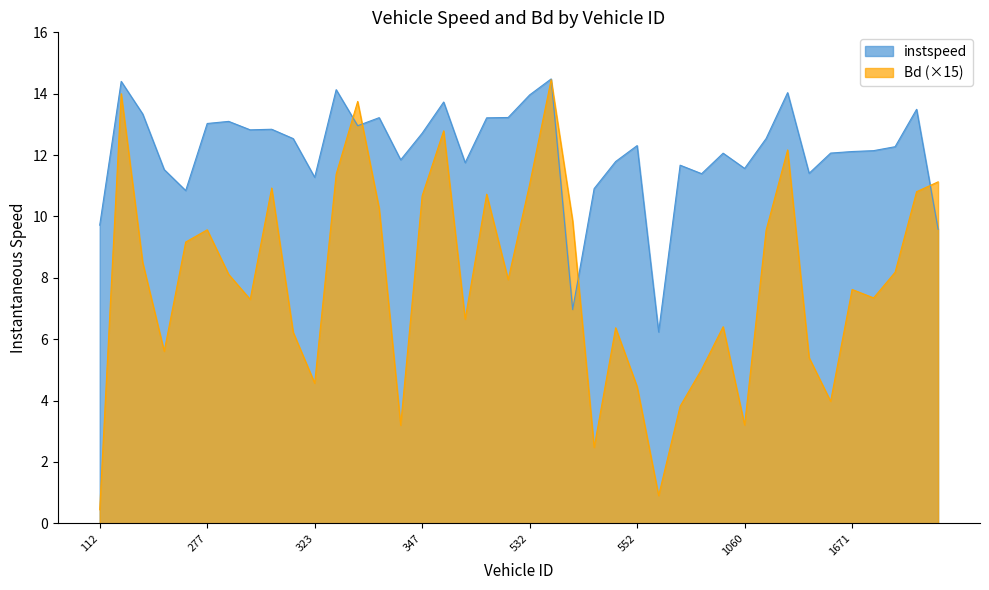

Read the Bd value at 807.

5.0